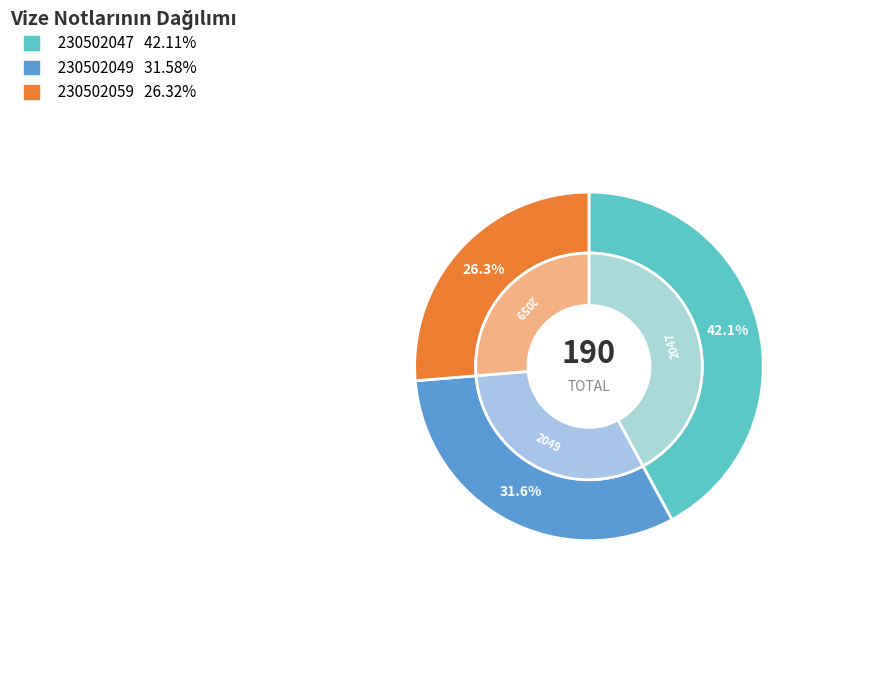

To the nearest percent, what is the difference between the 230502059 and 230502049 slice percentages?

5%